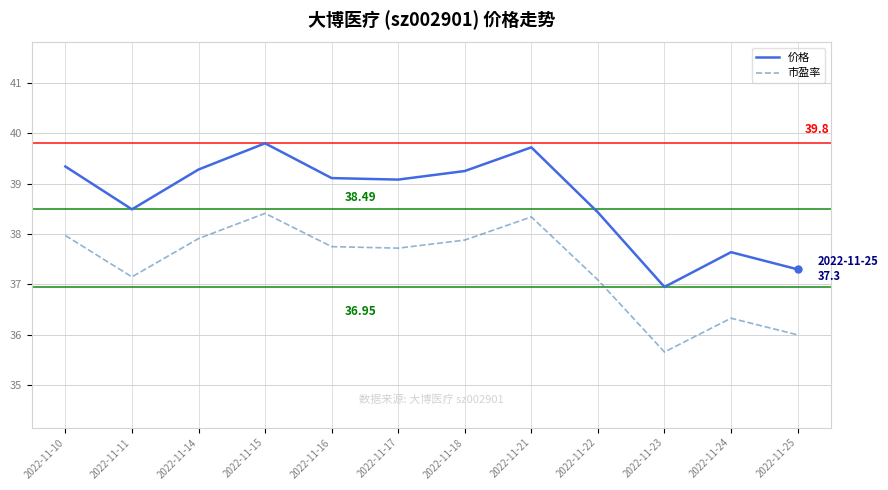

Which series has the largest range (max minus min)?

价格